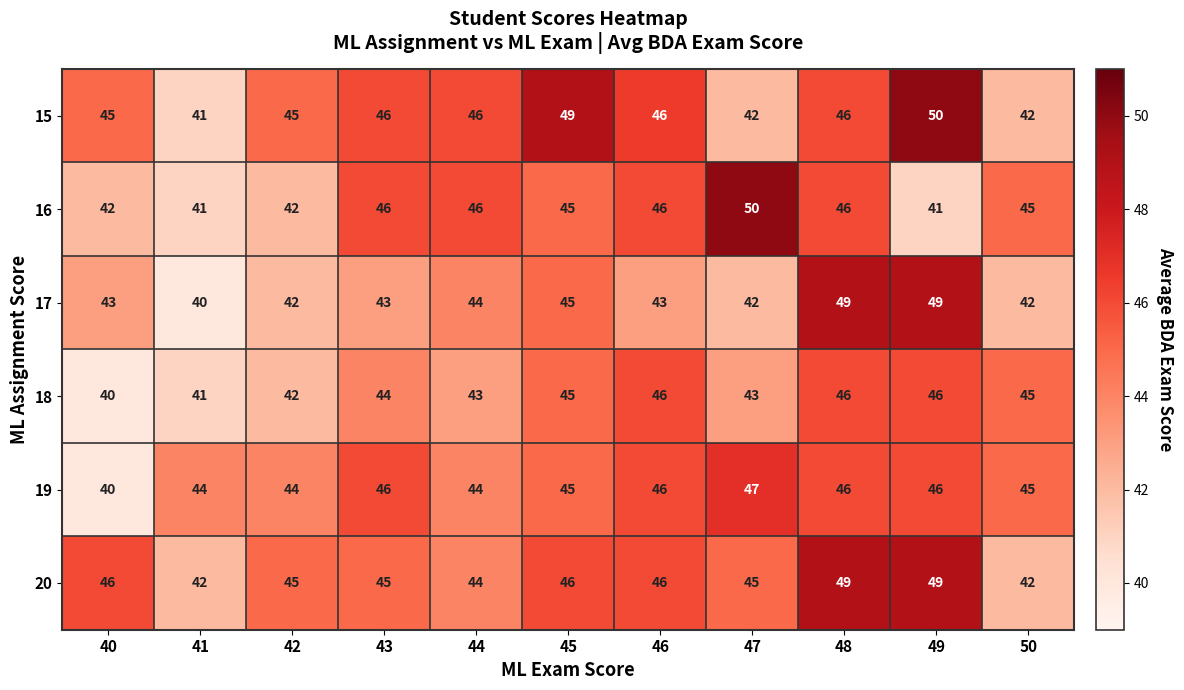

True or false: 15 has a value of 46 at 48.

True